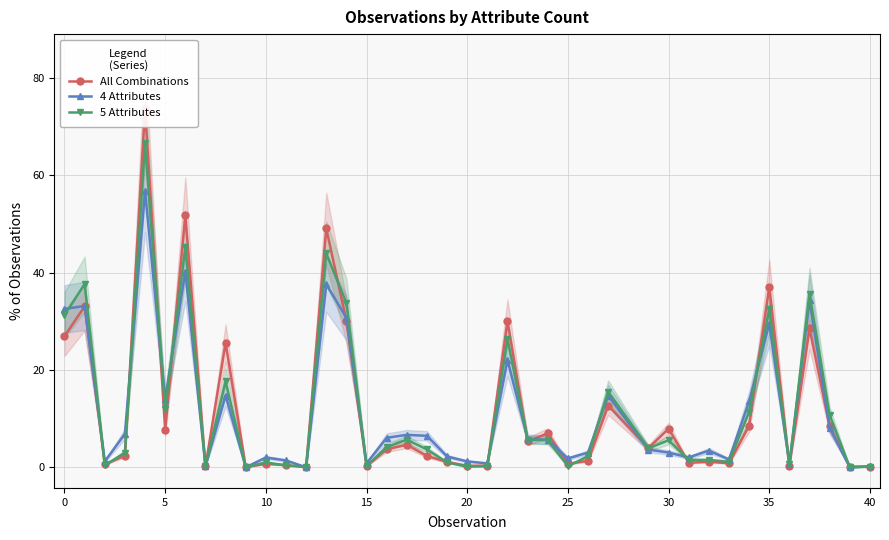

True or false: 5 Attributes and All Combinations cross at least once.

True